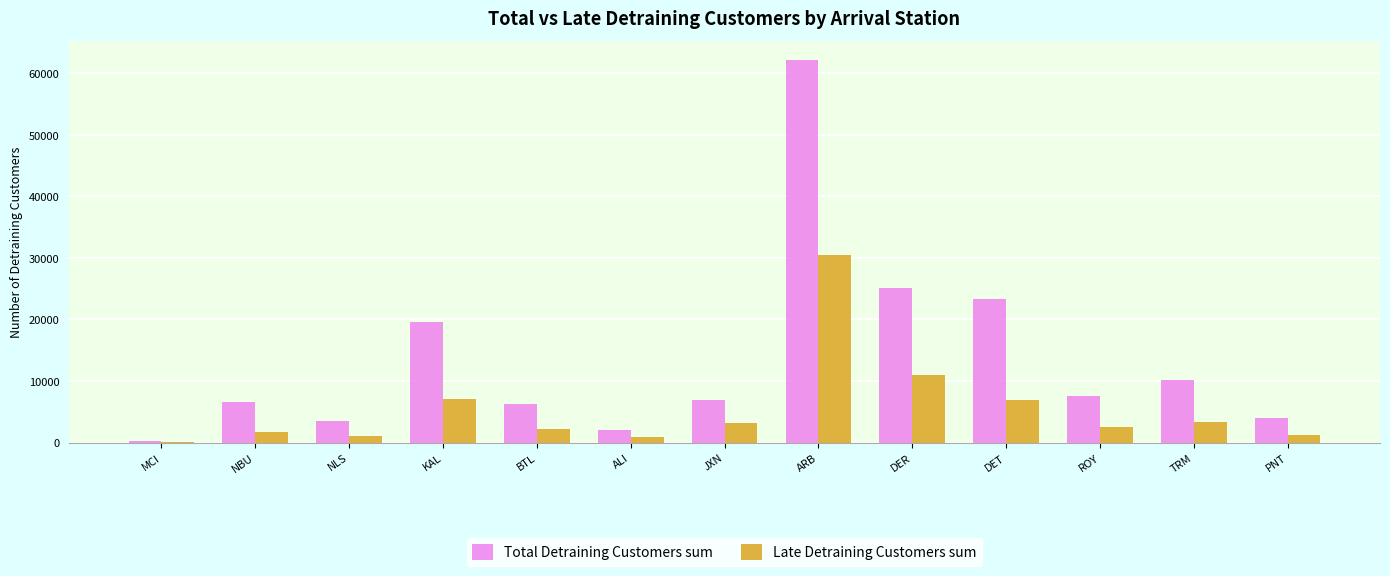

Which series changed the most between MCI and TRM?

Total Detraining Customers sum